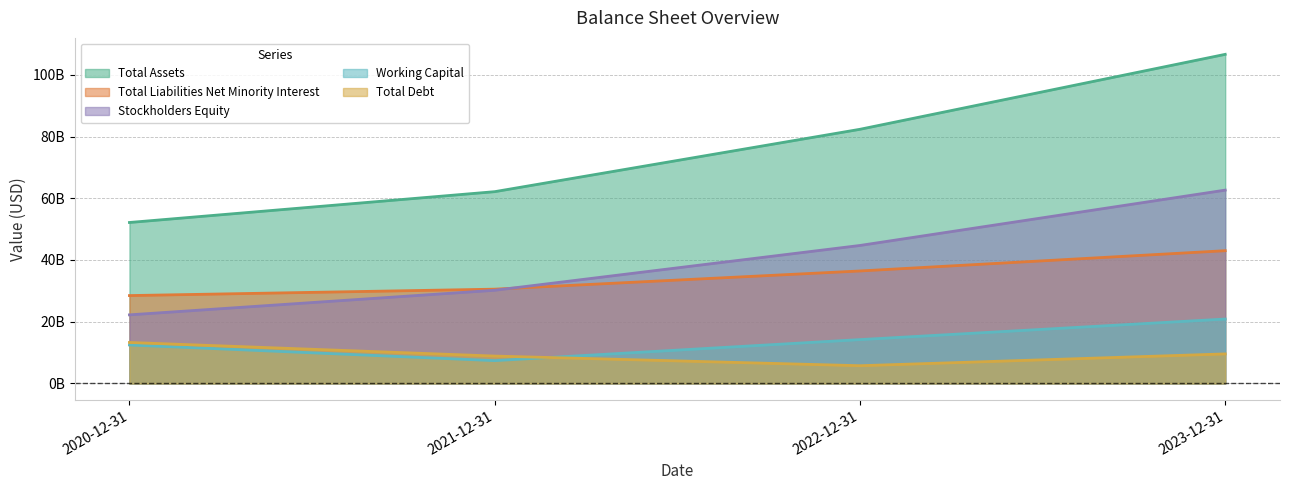

What value does the Total Assets series have at 2021-12-31, to the nearest 100?

62131000000